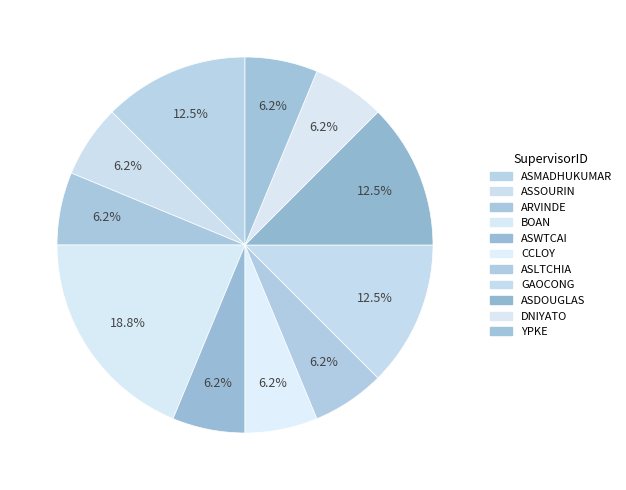

Which category has the biggest portion of the pie?

BOAN